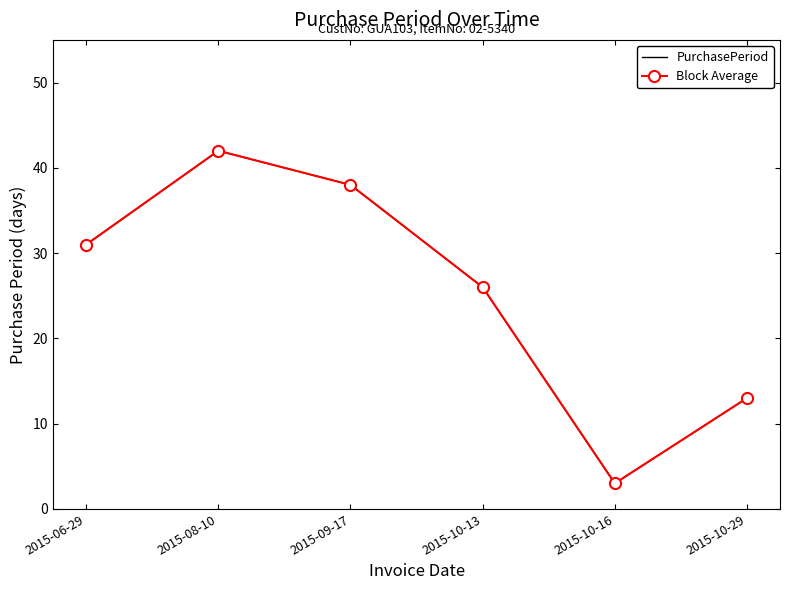

The PurchasePeriod series shows 31 at 2015-06-29. True or false?

True